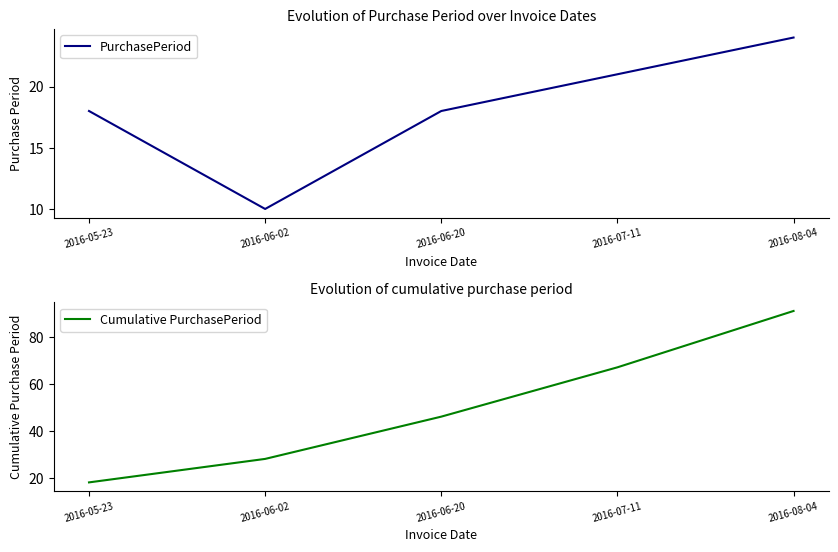

Is it true that PurchasePeriod equals 7 at 2016-07-11?

False